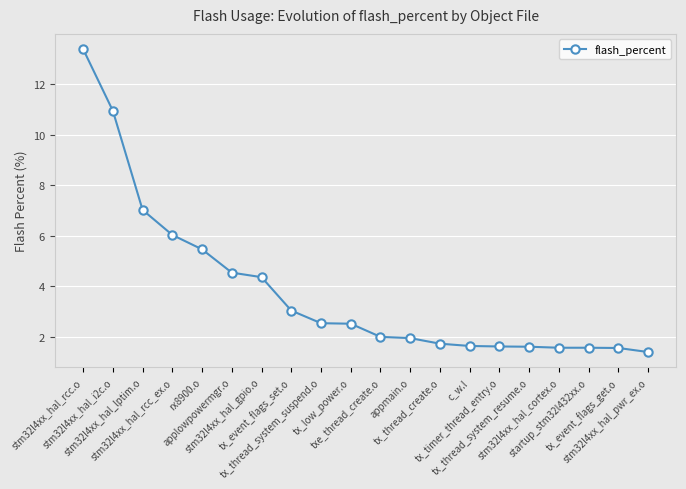

What is the value of the 4th point from the left?

6.0